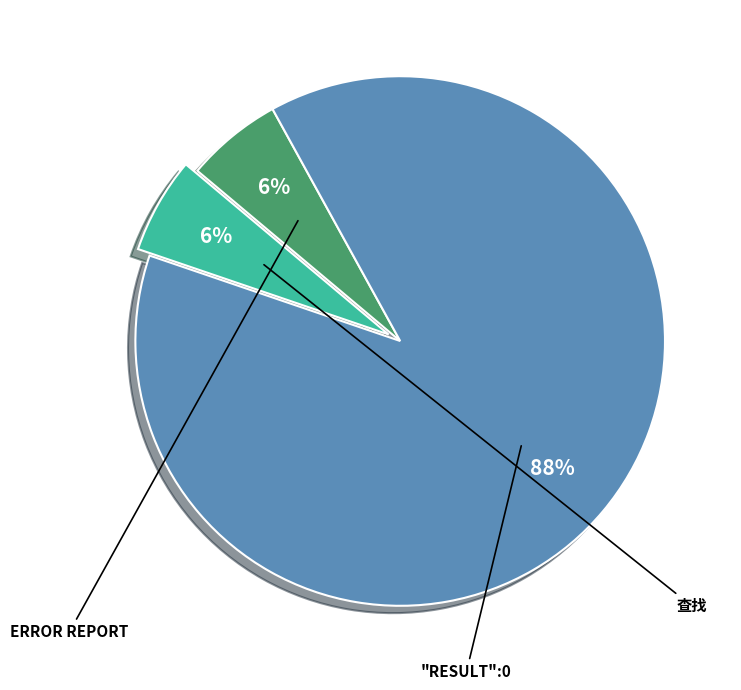

Is there a majority slice in this chart?

Yes